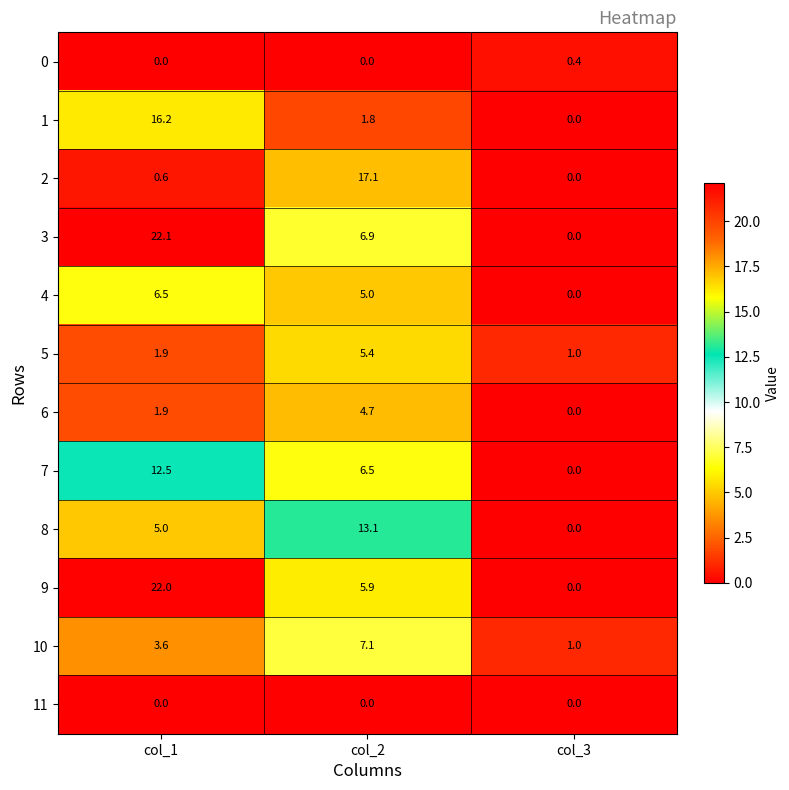

Which series has the largest total across all categories?

3